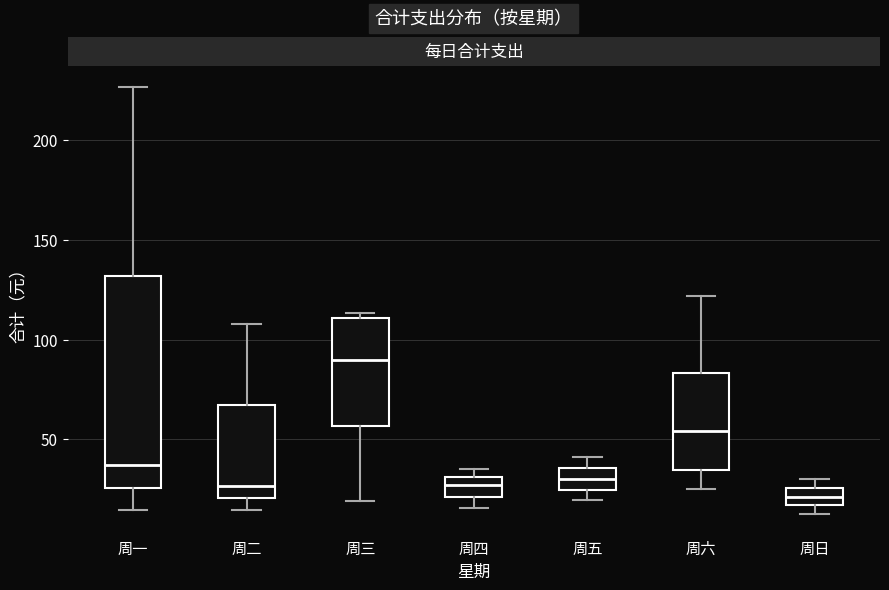

Which box has the lowest median line?

周日